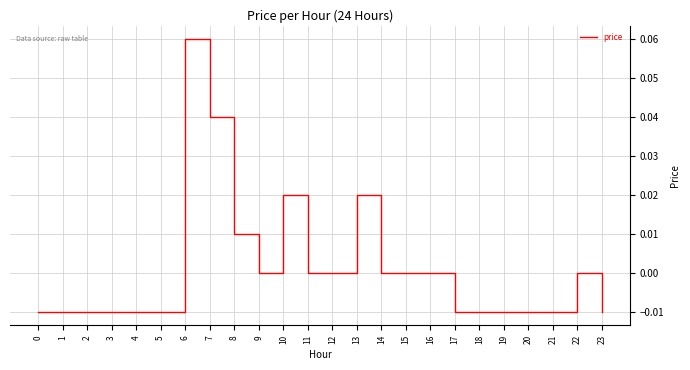

At which category does the chart reach its peak across all series?

6